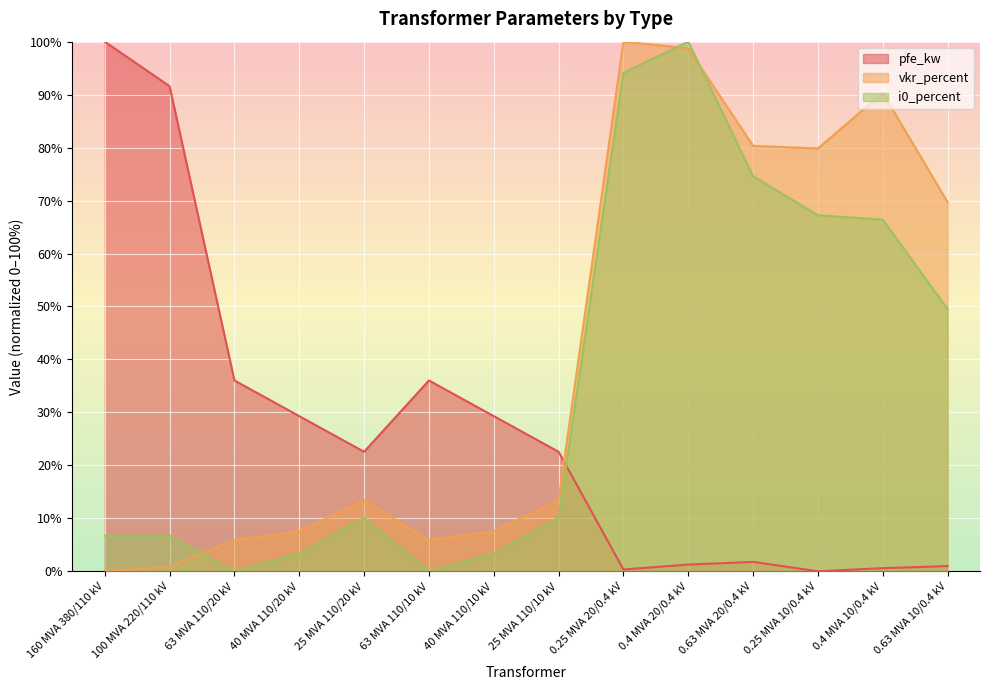

Count the number of data series in this chart.

3